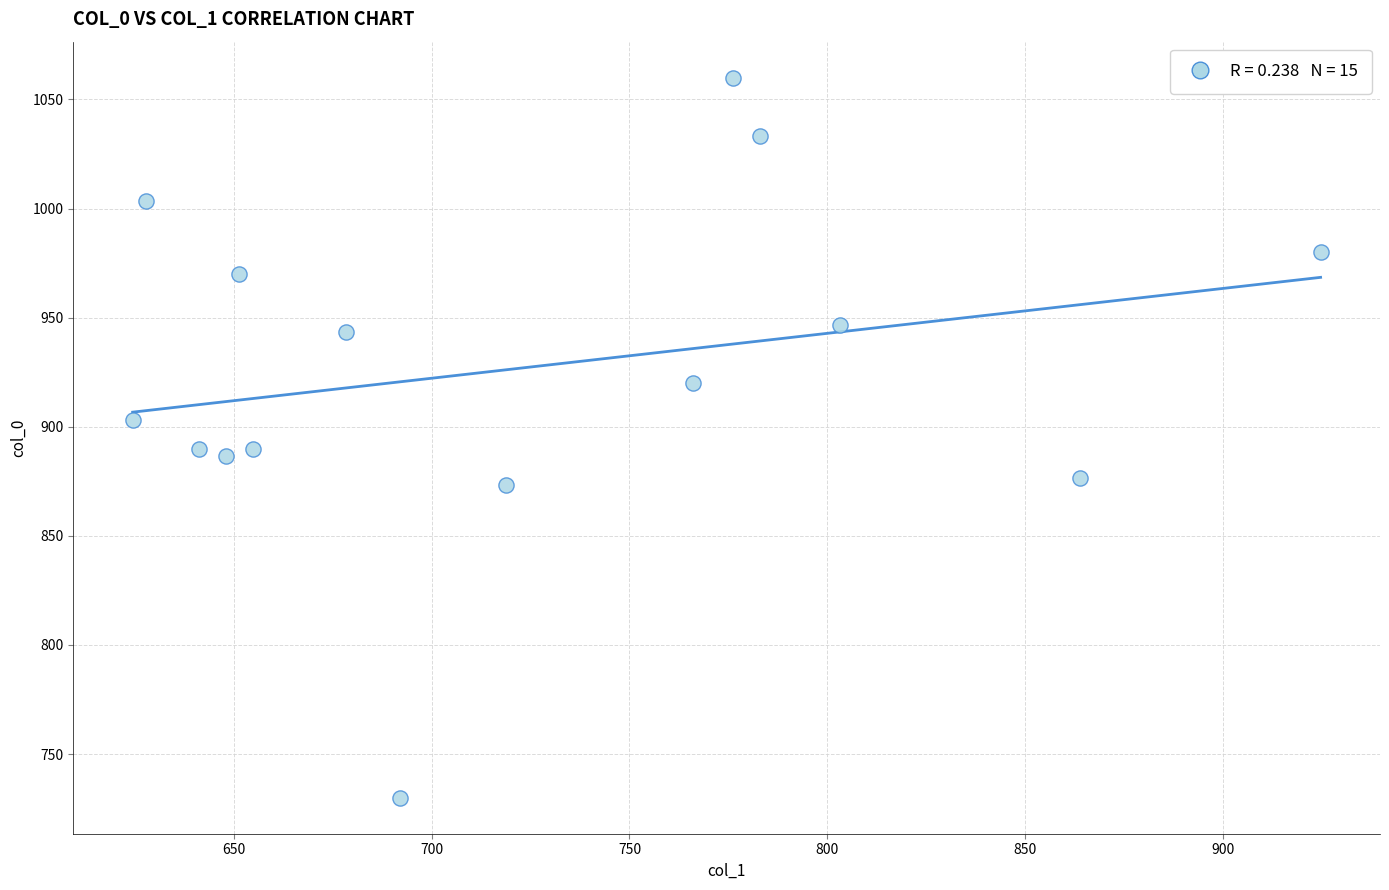

What is the range of X values (max minus min)?

300.4